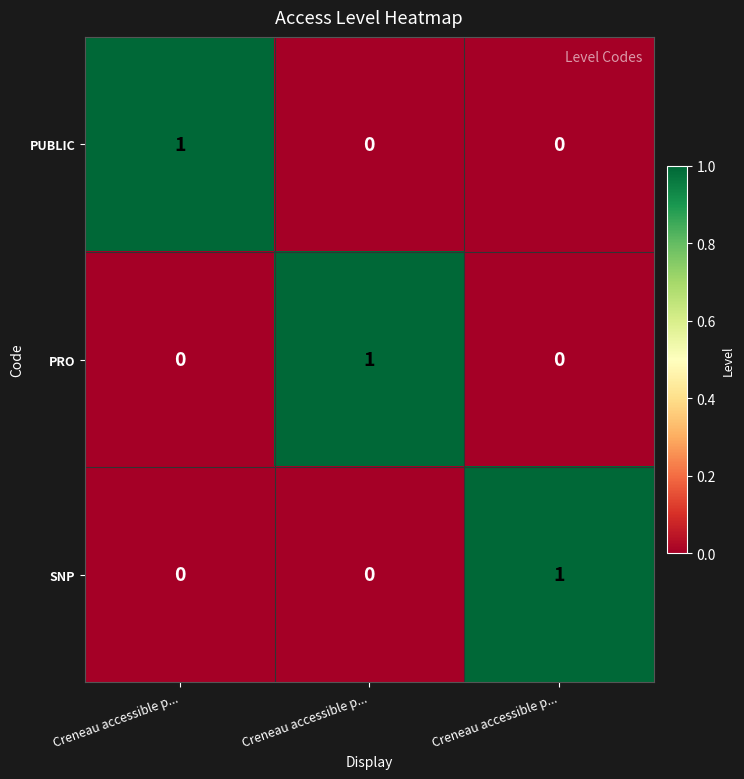

What is the maximum value shown in the chart?

1